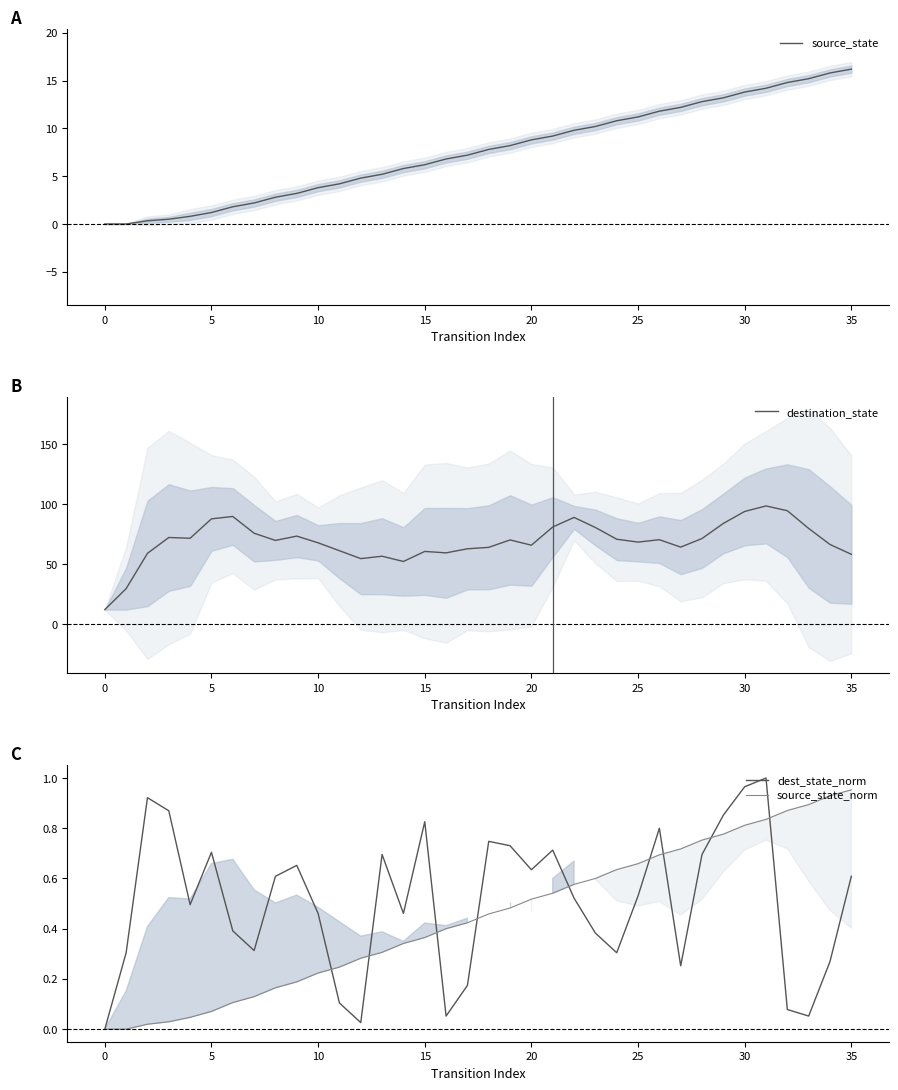

Which series has the largest range (max minus min)?

destination_state